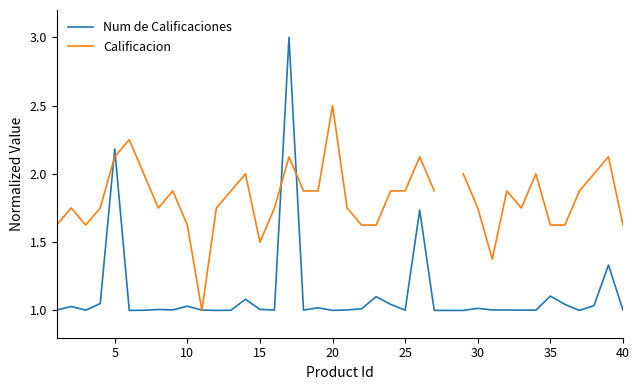

What is the minimum value shown in the chart?

1.0